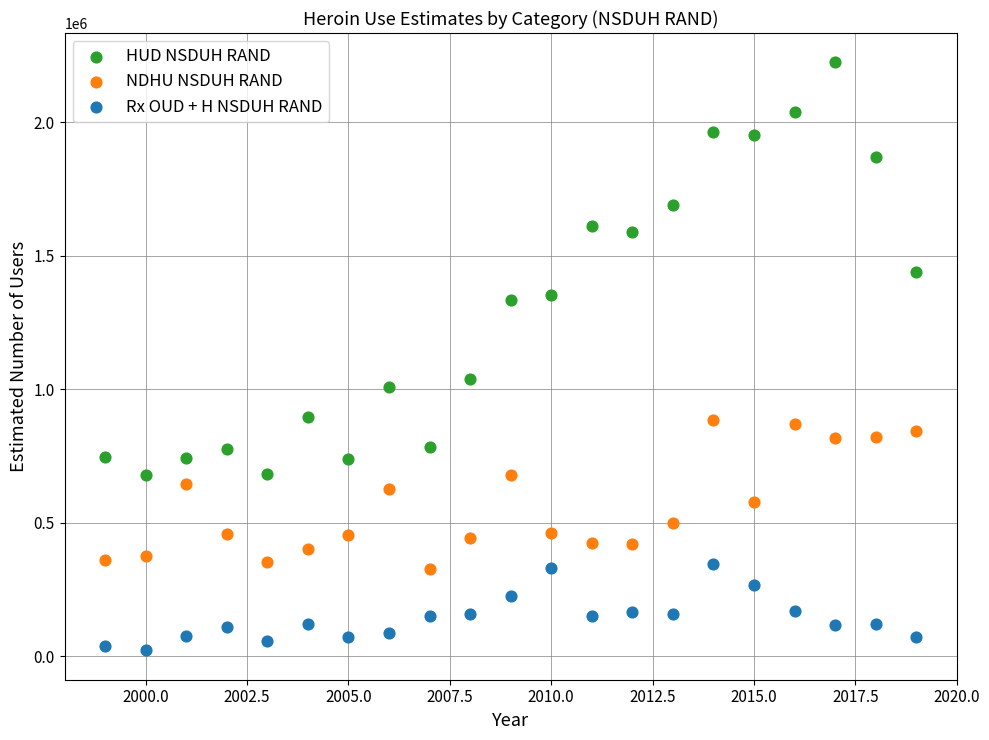

What is the X range (max minus min) for the scatter plot?

20.0